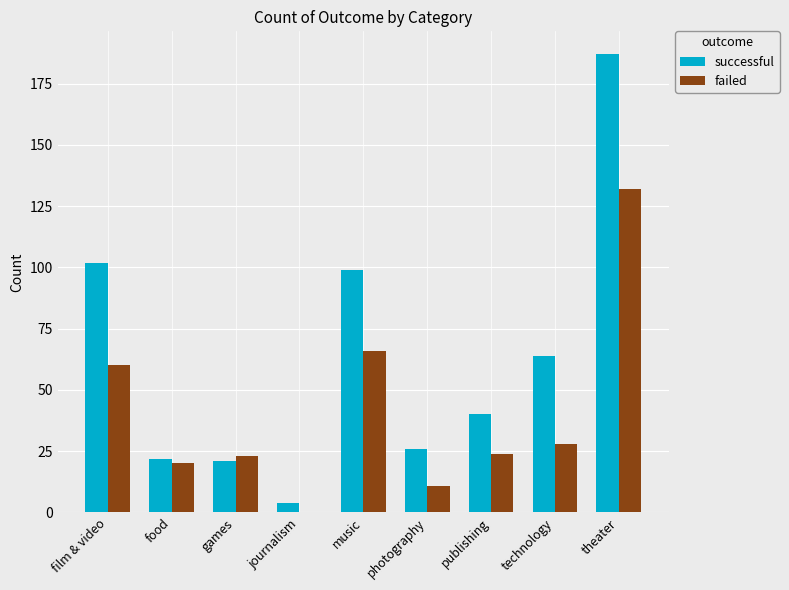

How many groups of bars are there?

9